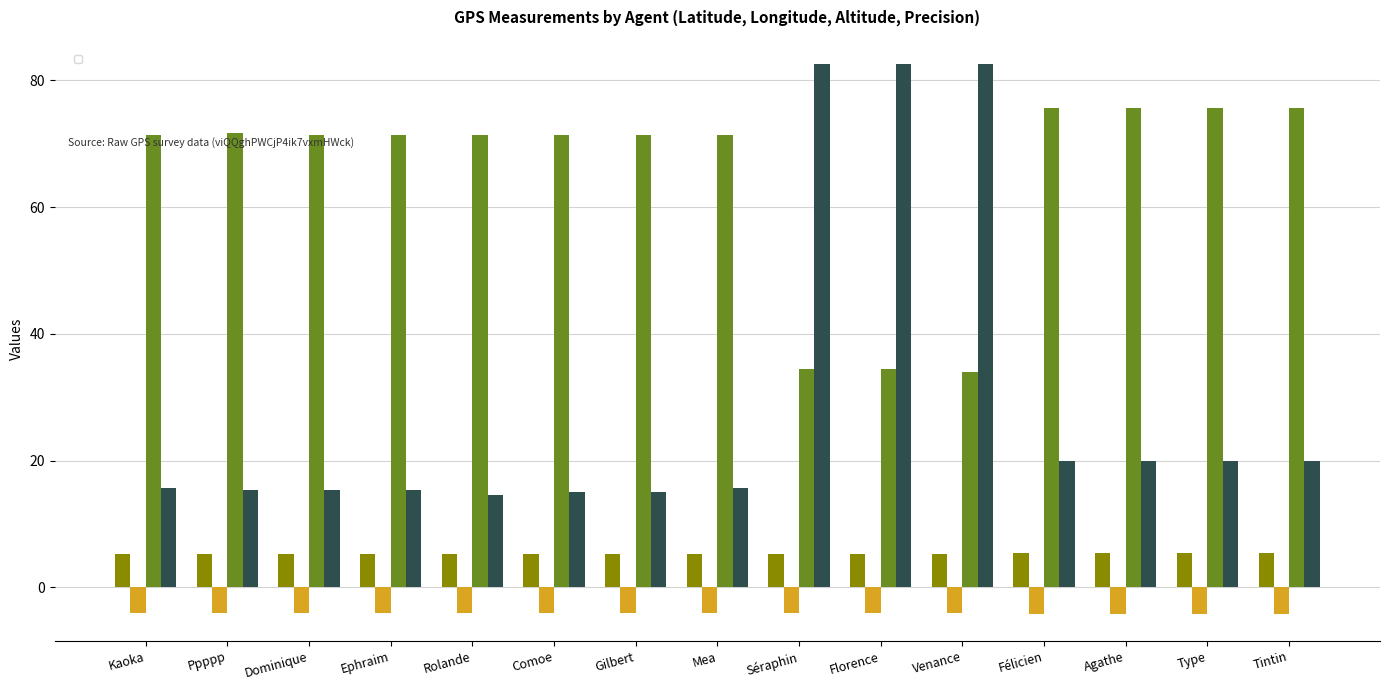

What are all the series names shown in the legend?

_Point GPS_latitude, _Point GPS_longitude, _Point GPS_altitude, _Point GPS_precision